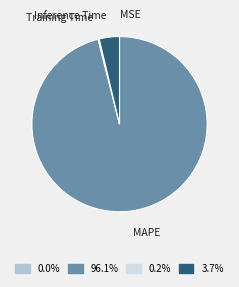

Approximately how many times larger is the value at MAPE compared to Inference Time?

25.8